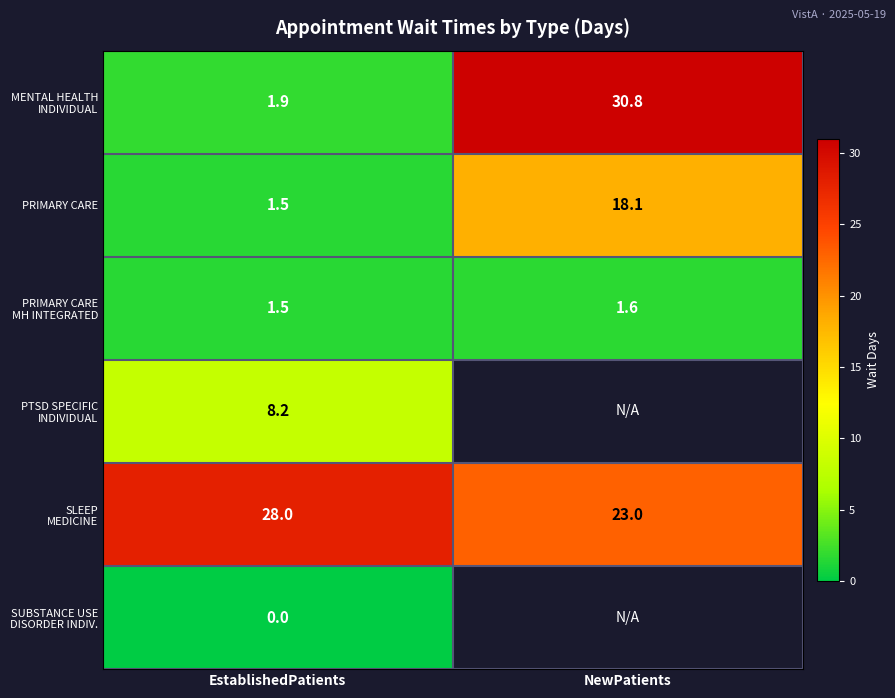

The value of PRIMARY CARE at NewPatients is 18.1. True or false?

True